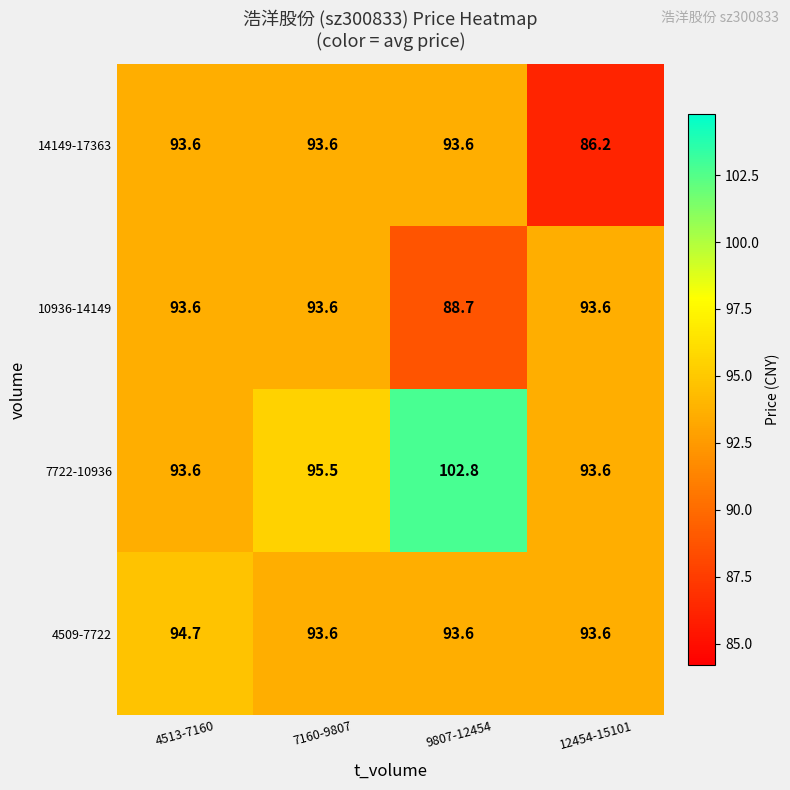

Reading left to right, what are all the values shown in this chart?

14149-17363: 4513-7160=93.6	7160-9807=93.6	9807-12454=93.6	12454-15101=86.2
10936-14149: 4513-7160=93.6	7160-9807=93.6	9807-12454=88.7	12454-15101=93.6
7722-10936: 4513-7160=93.6	7160-9807=95.5	9807-12454=102.8	12454-15101=93.6
4509-7722: 4513-7160=94.7	7160-9807=93.6	9807-12454=93.6	12454-15101=93.6